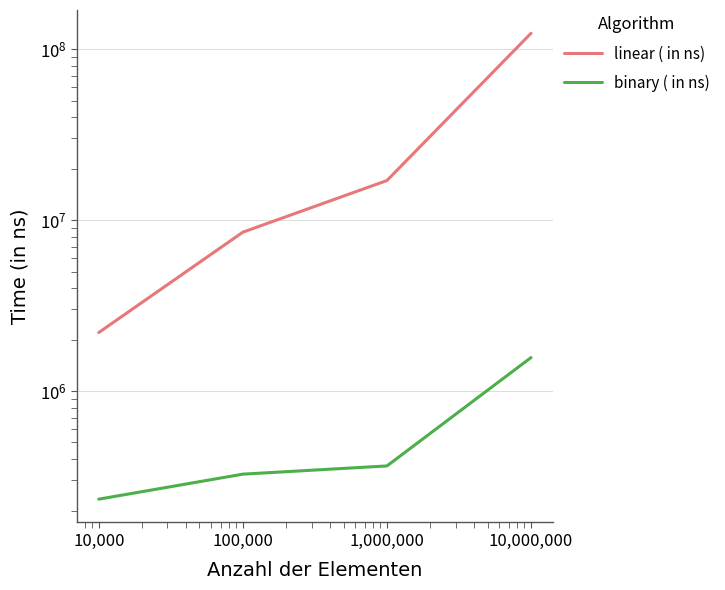

The value of linear ( in ns) at 10,000 is 3010514. True or false?

False